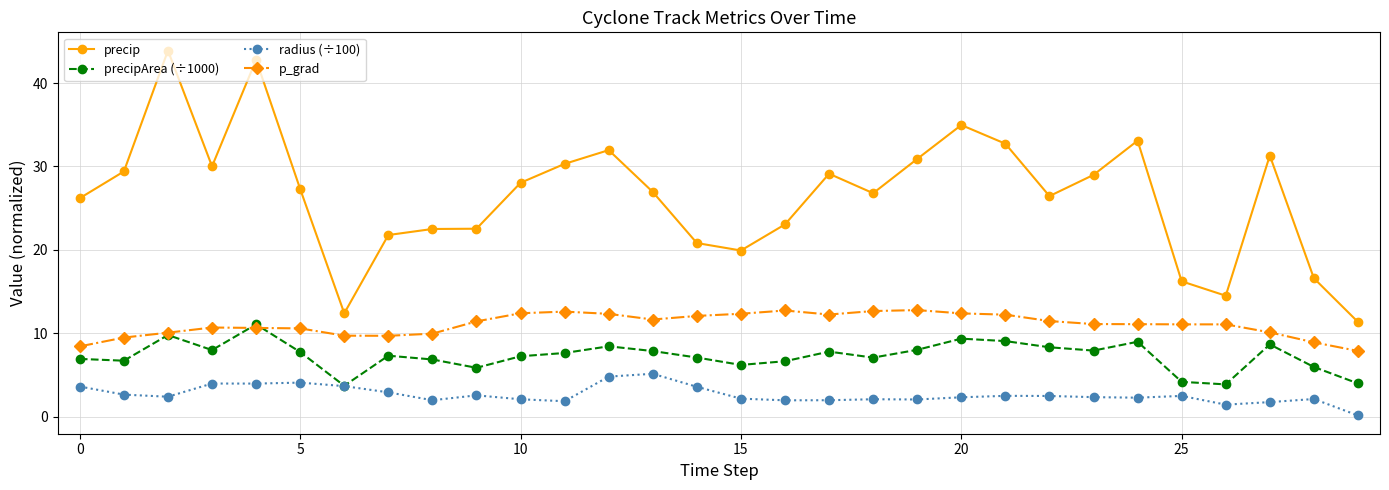

Which series has the largest range (max minus min)?

precip